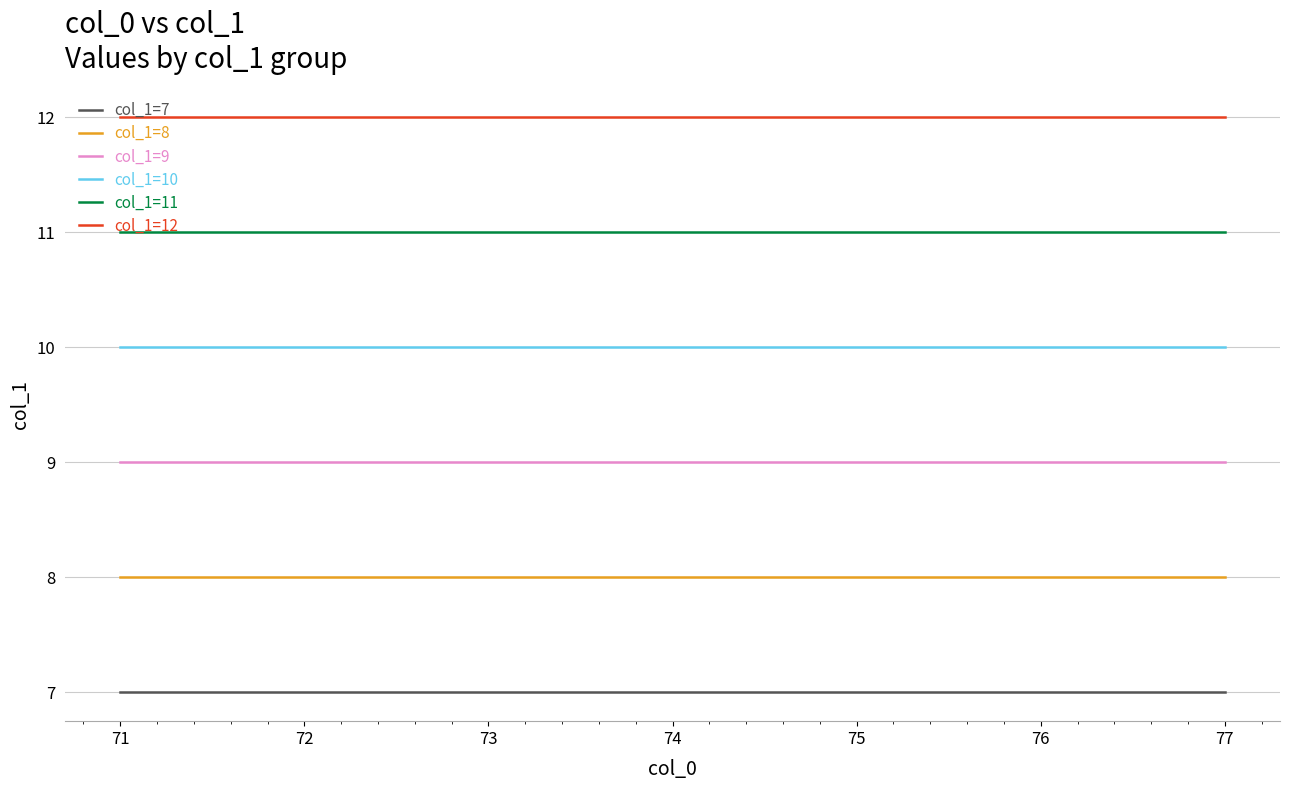

What are all the series names shown in the legend?

col_1=7, col_1=8, col_1=9, col_1=10, col_1=11, col_1=12